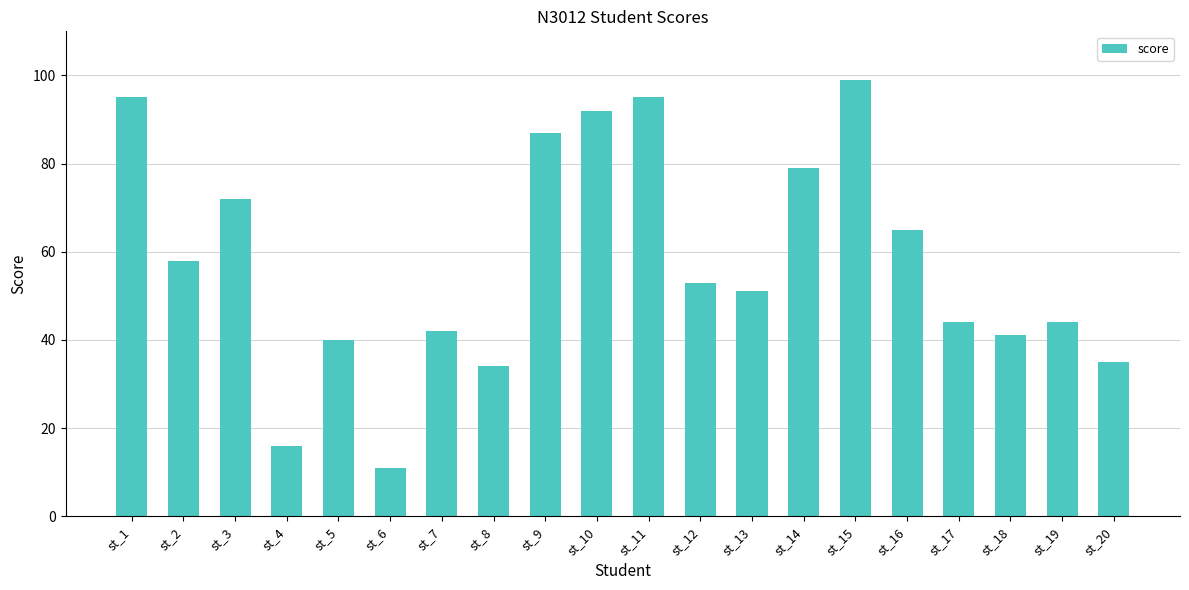

What is the change in value from st_9 to st_20?

-52